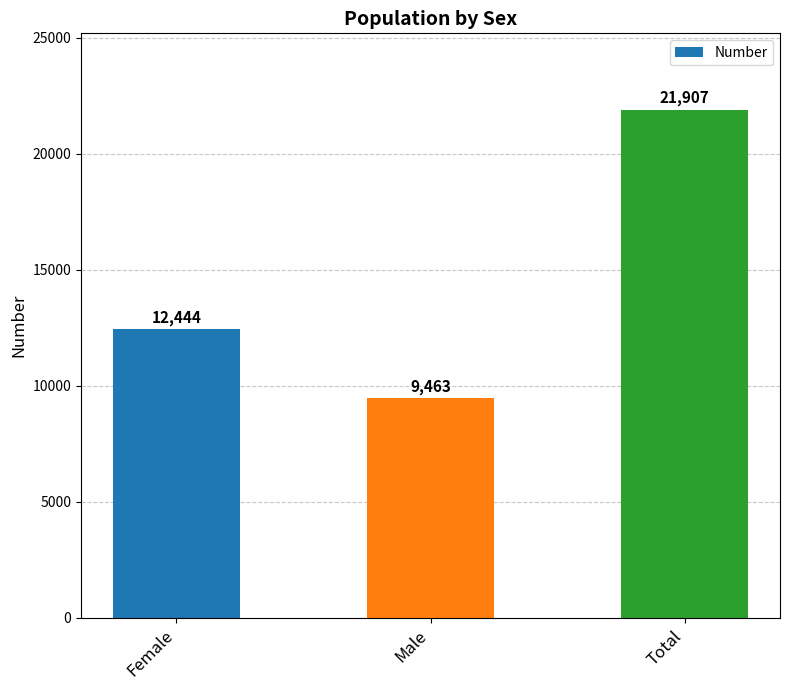

At which label is the value closest to 15685?

Female